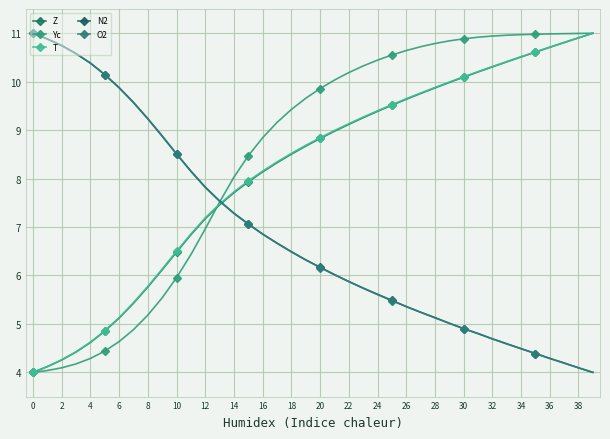

How many categories are shown in the chart?

40